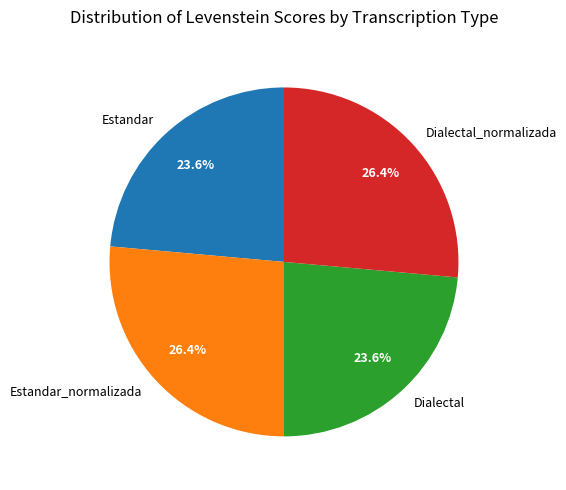

Does any single category account for the majority?

No